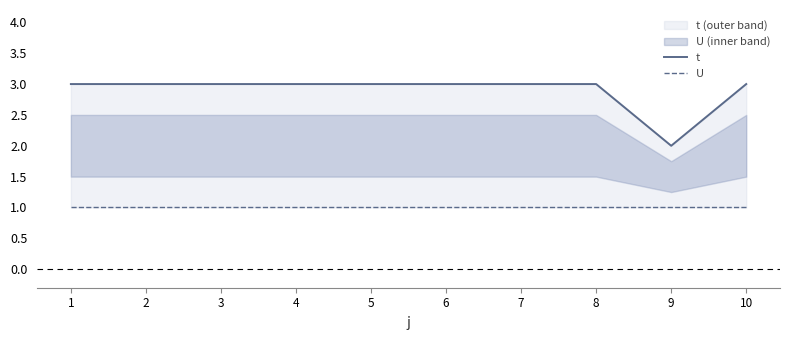

Is it true that U equals 1 at 6?

False